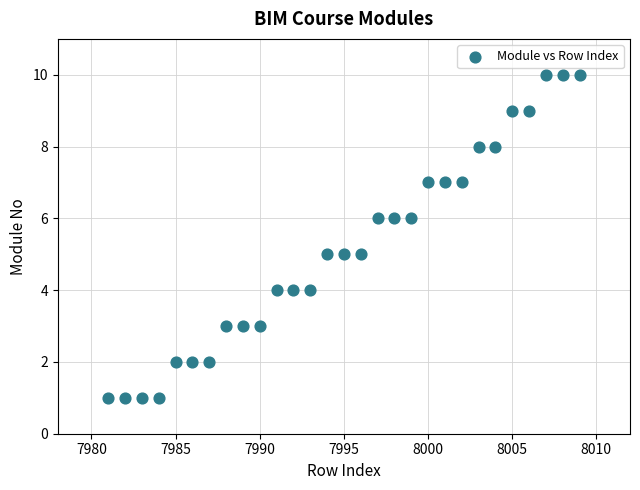

What is the range of Y values (max minus min)?

9